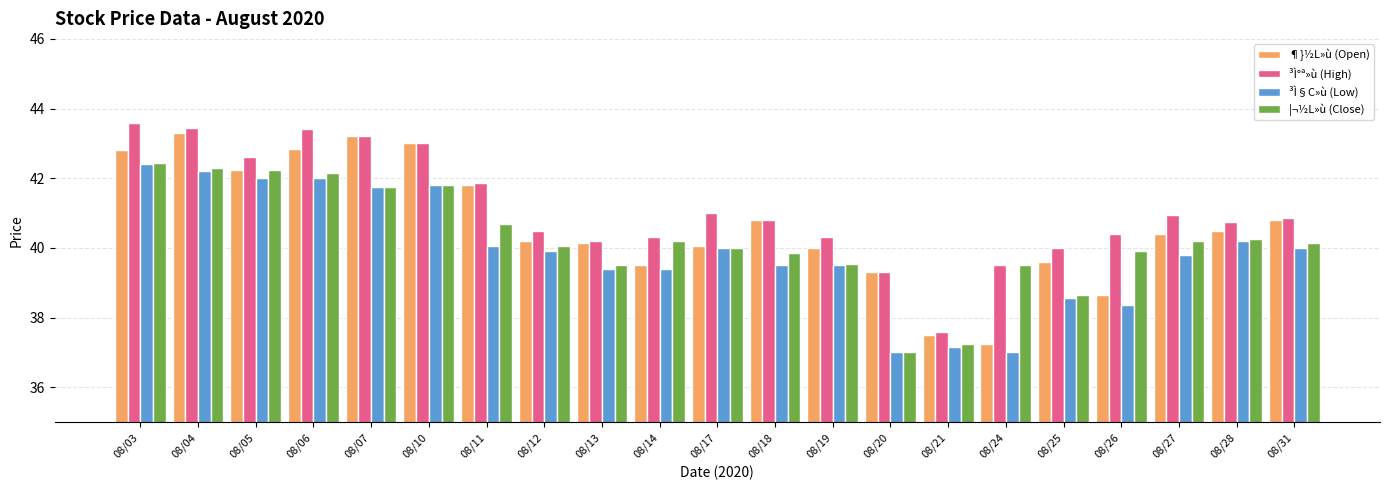

True or false: ¶}½L»ù (Open) has a value of 13.1 at 08/26.

False